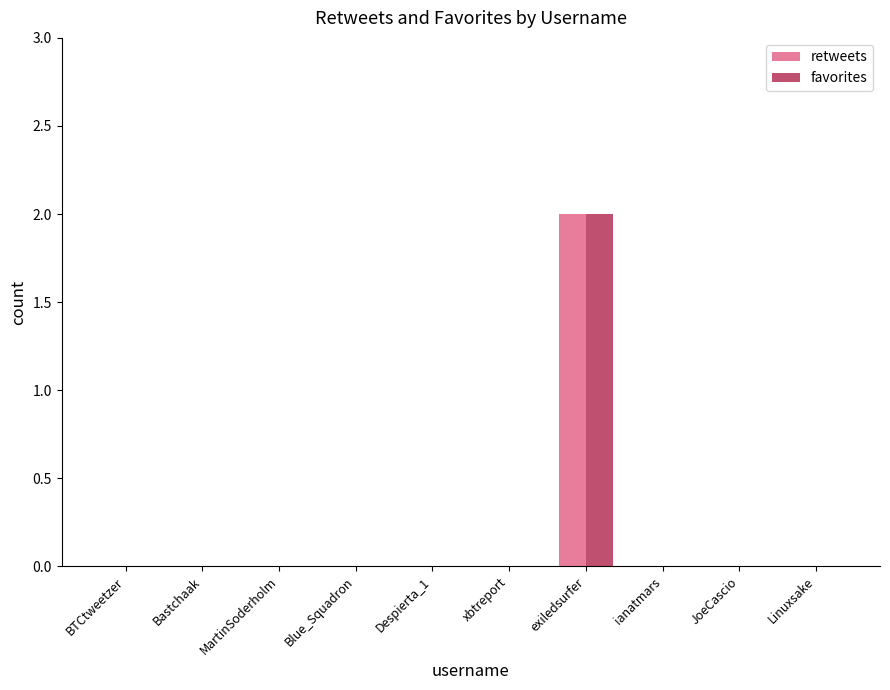

Is the value of favorites at Despierta_1 greater than the value of retweets at exiledsurfer?

No